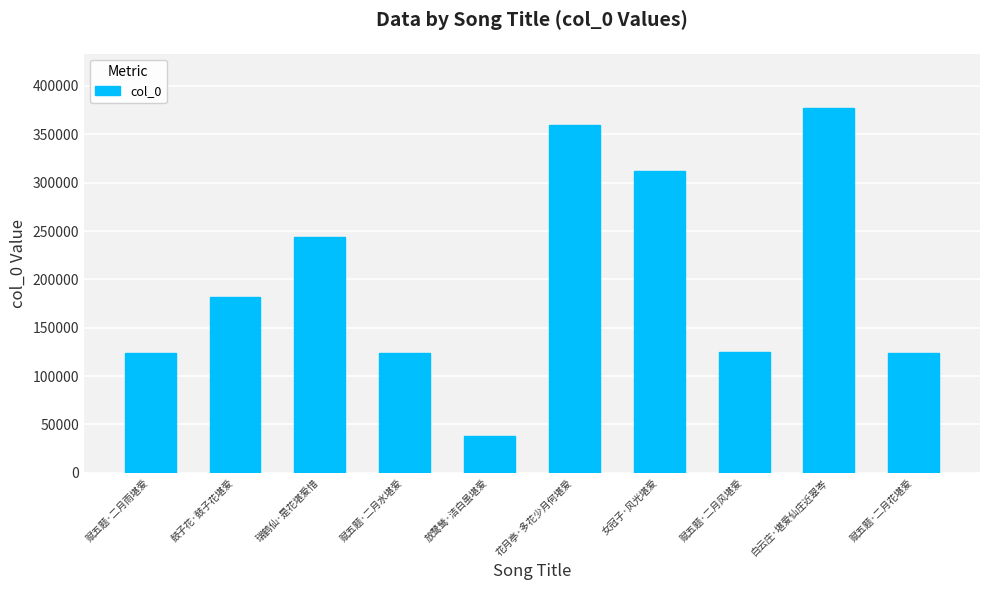

What is the difference between the maximum and minimum values?

338986